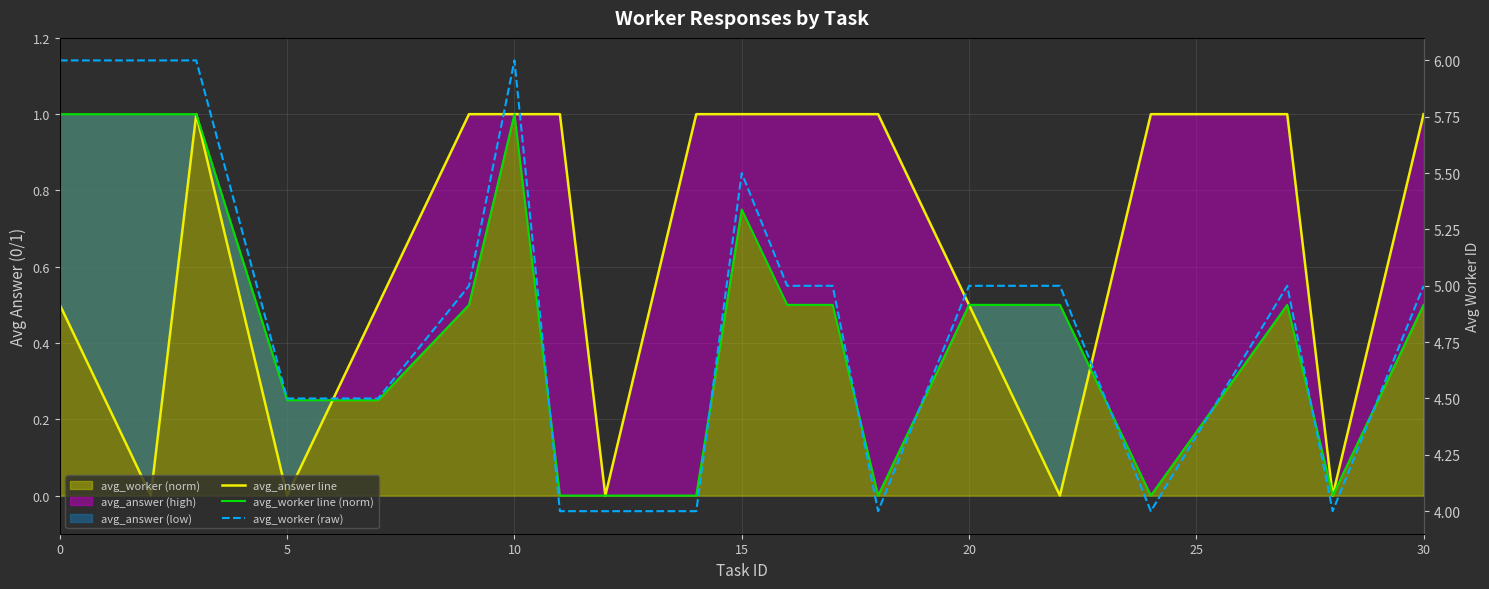

What is the sum of all avg_worker line (norm) values?

8.8